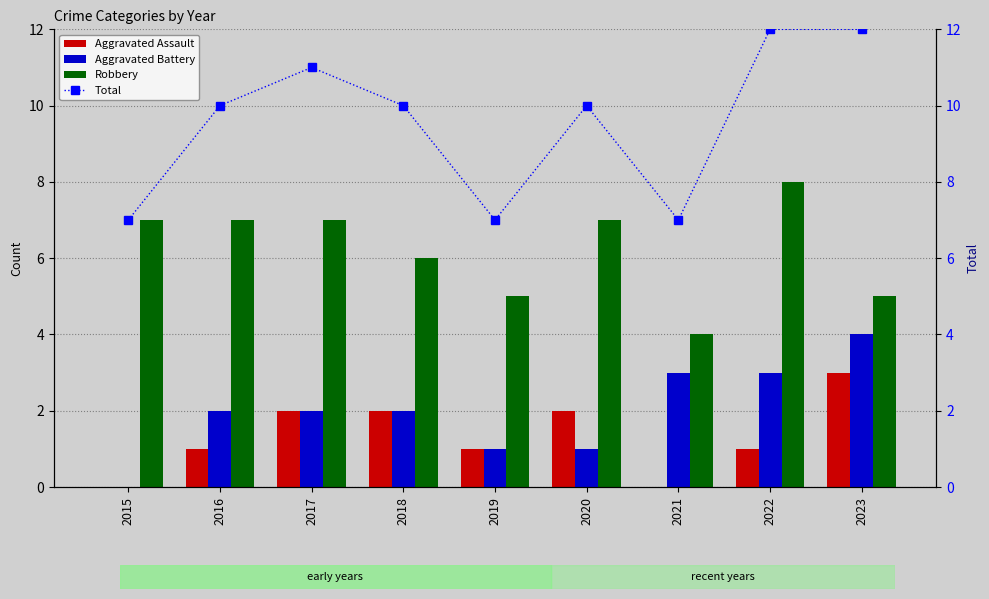

How many data points in Total are above 10?

3